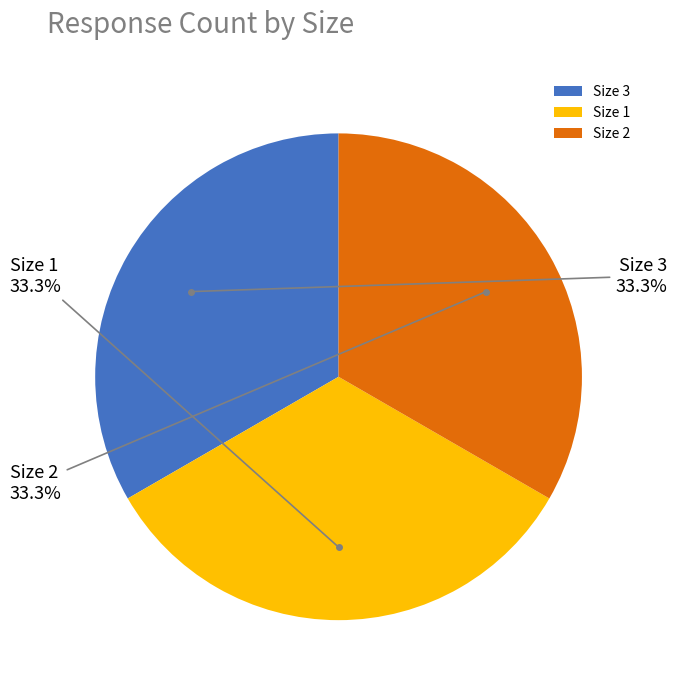

Combined, what portion of the pie is Size 3 and Size 2?

66.7%